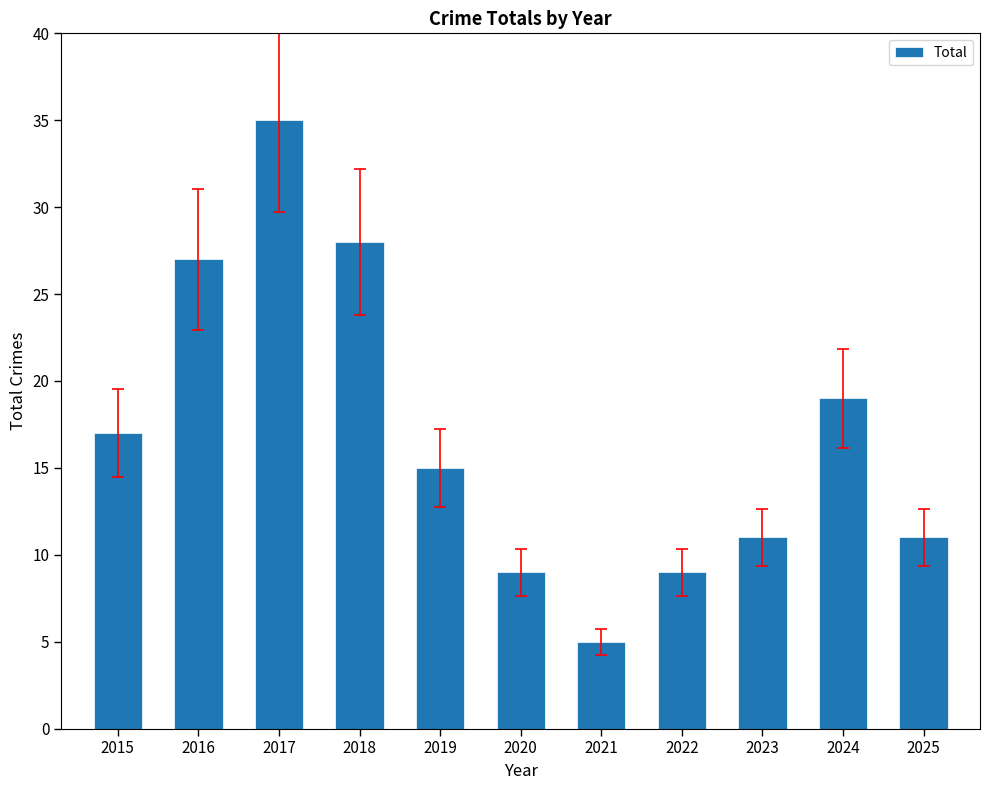

What is the sum of all values?

186